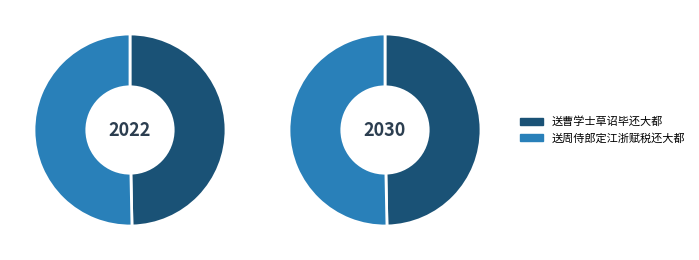

To the nearest percent, what is the difference between the 送周侍郎定江浙赋税还大都 and 送曹学士草诏毕还大都 slice percentages?

1%